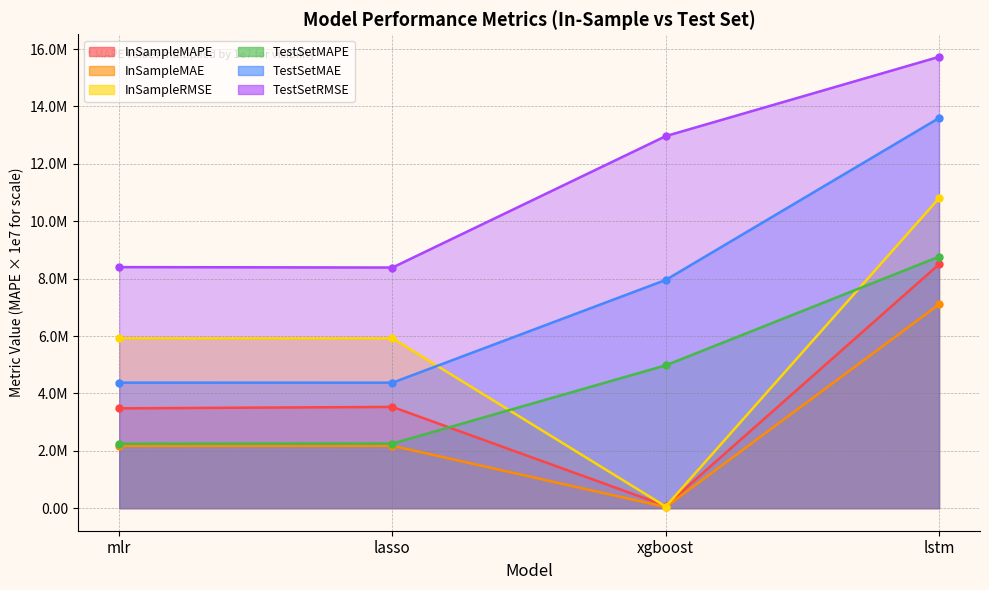

True or false: InSampleMAPE and TestSetRMSE cross at least once.

False